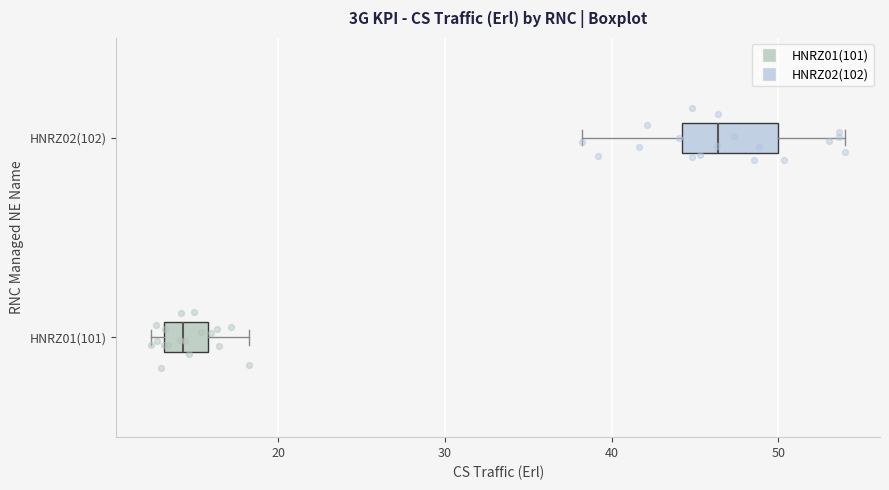

Where does the median line of the box for HNRZ01(101) sit on the x-axis? The values are not printed on the chart, so give them approximately, as read against the axis.

14